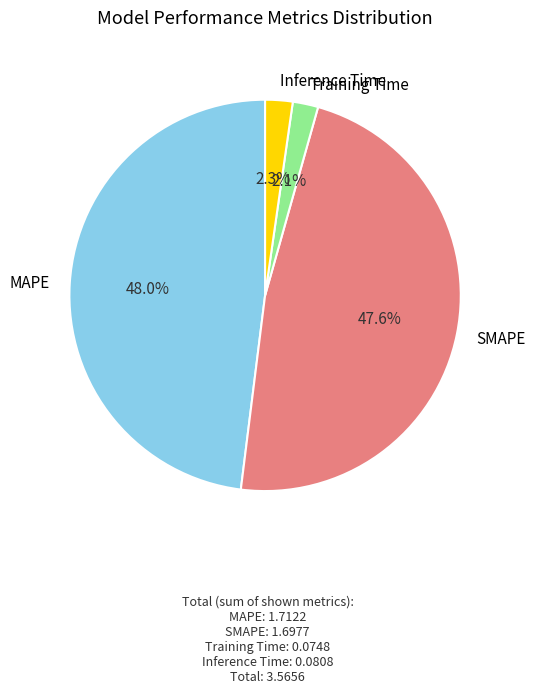

True or false: Inference Time accounts for 2% of the total.

True